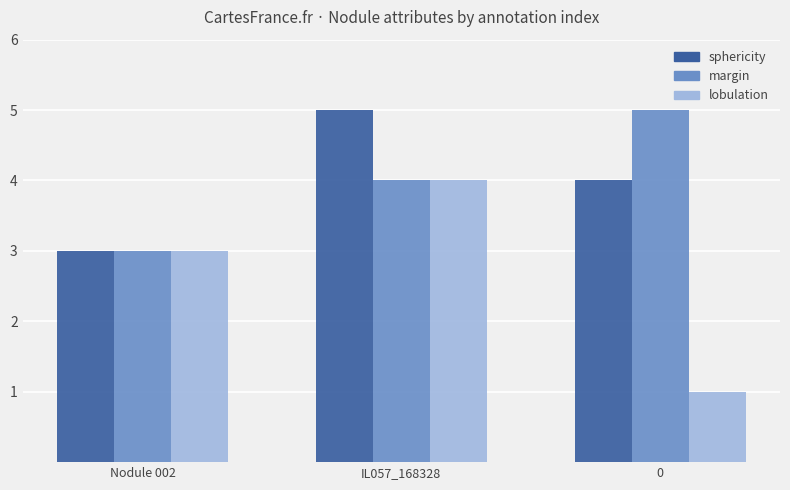

At which category is the sum across all series the highest?

IL057_168328